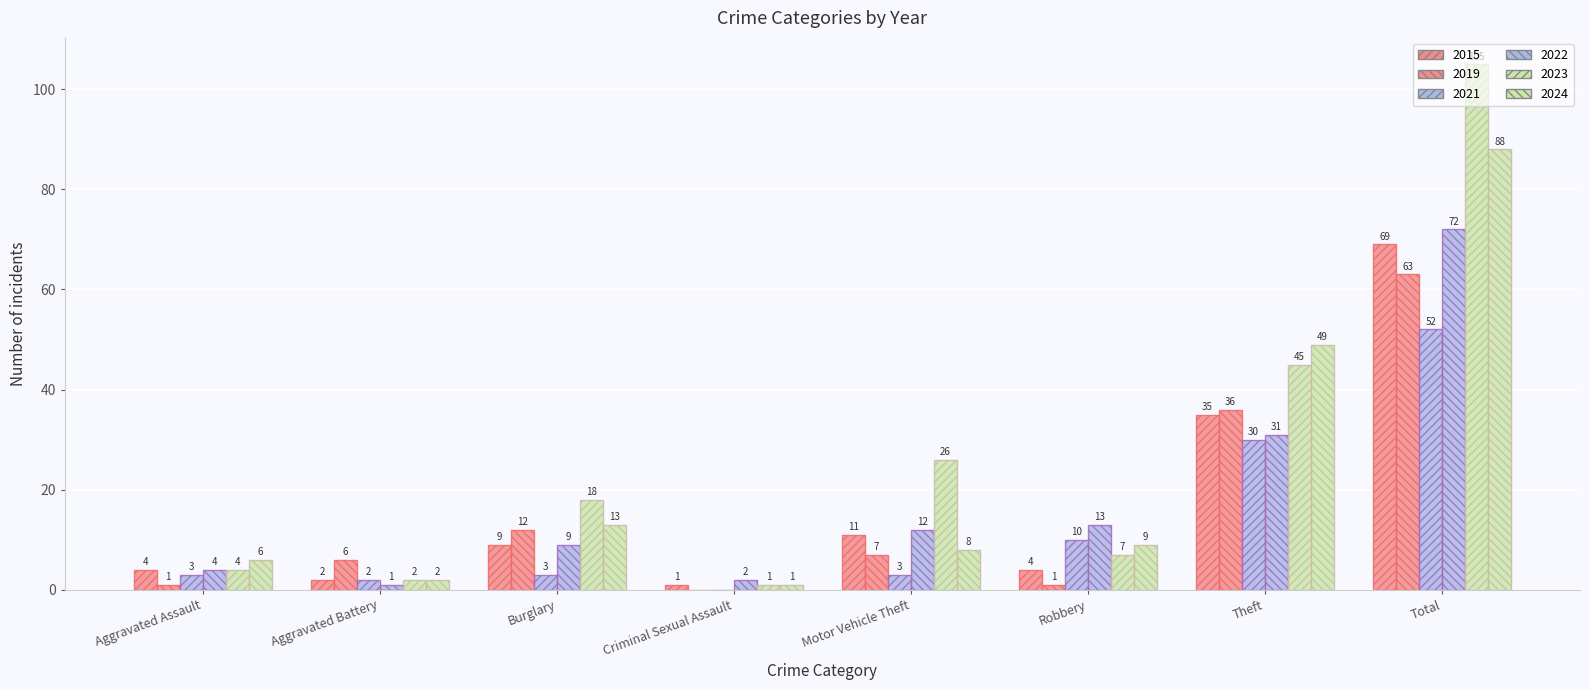

At how many categories does at least one series exceed 92?

1